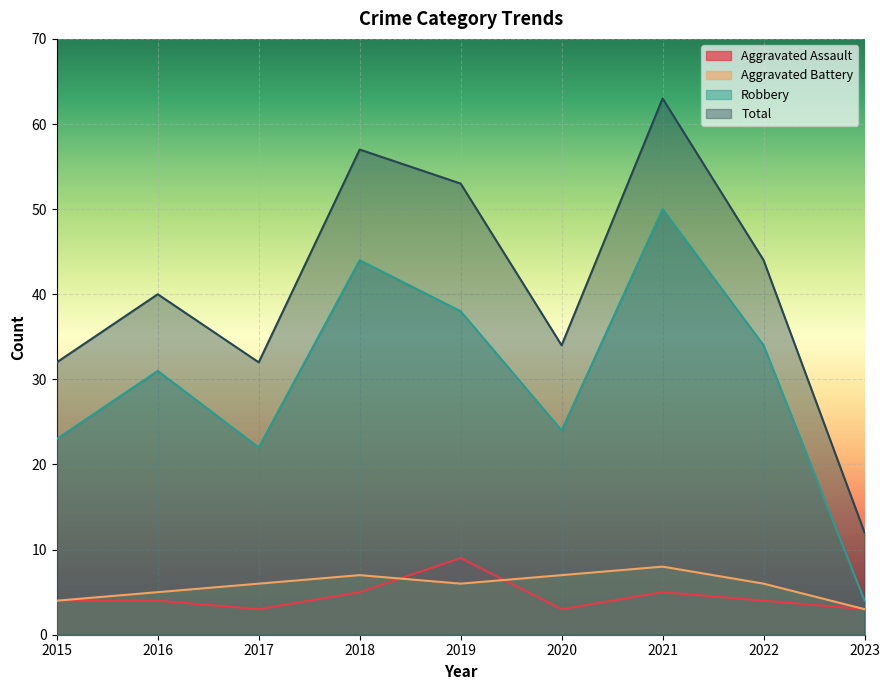

What is the value of the Total point at the 4th from the left?

57